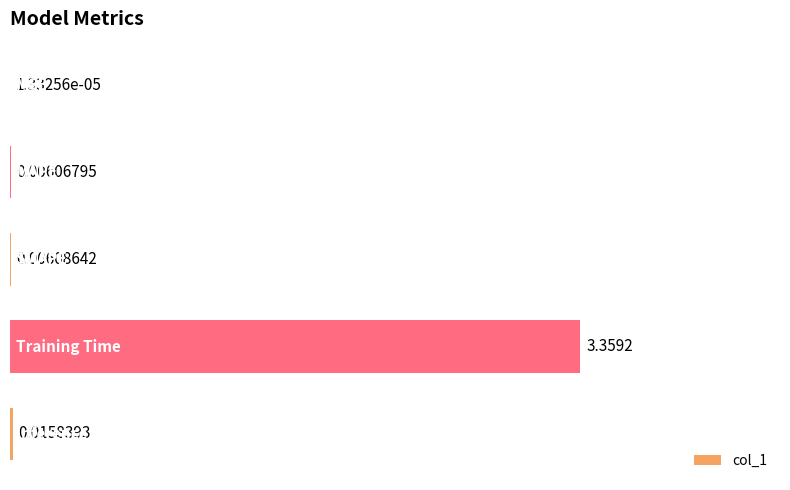

How many categories are shown in the chart?

5